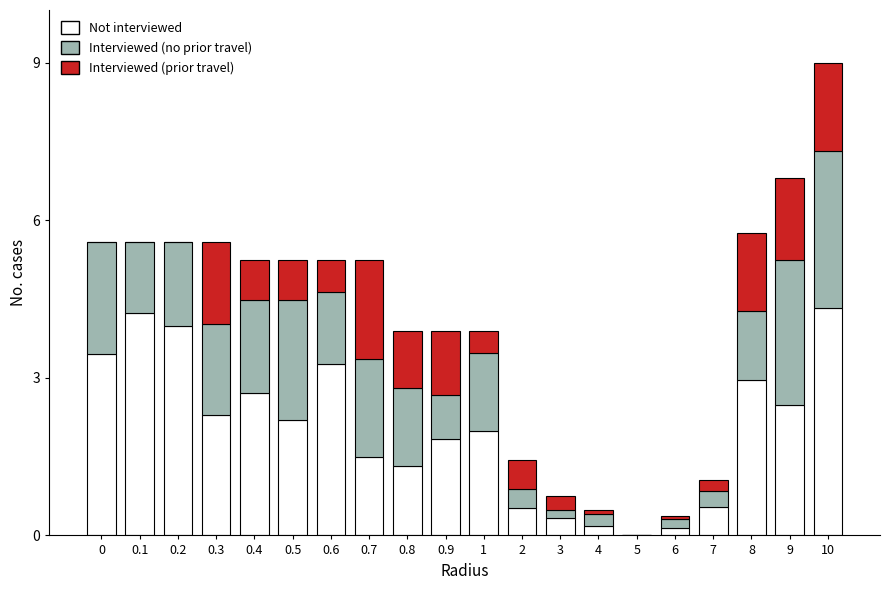

Is it true that Not interviewed equals 0.3 at 3?

True